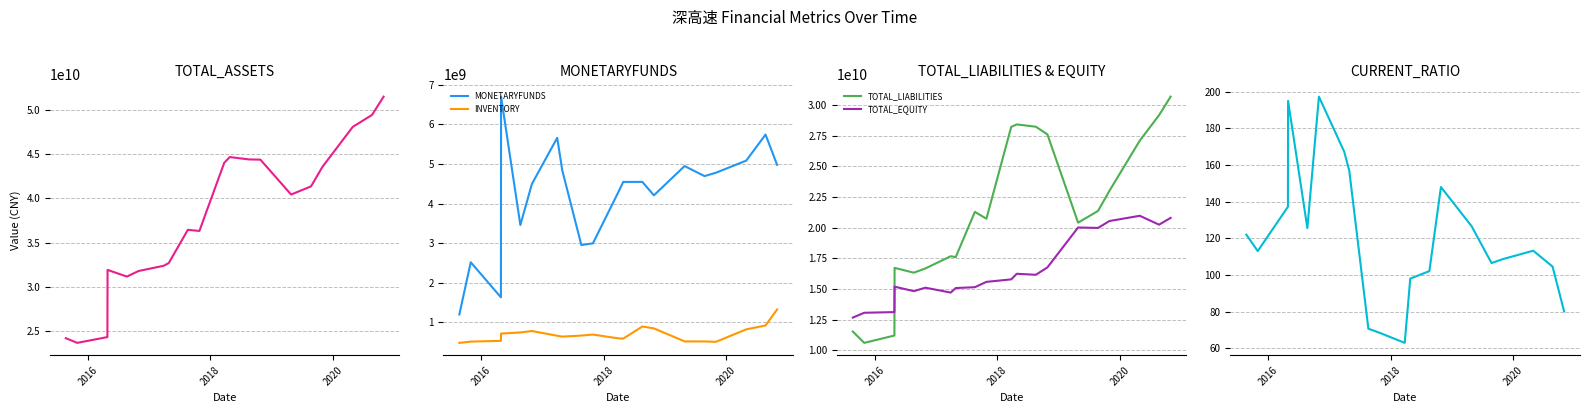

True or false: TOTAL_LIABILITIES and TOTAL_ASSETS intersect in this chart.

False